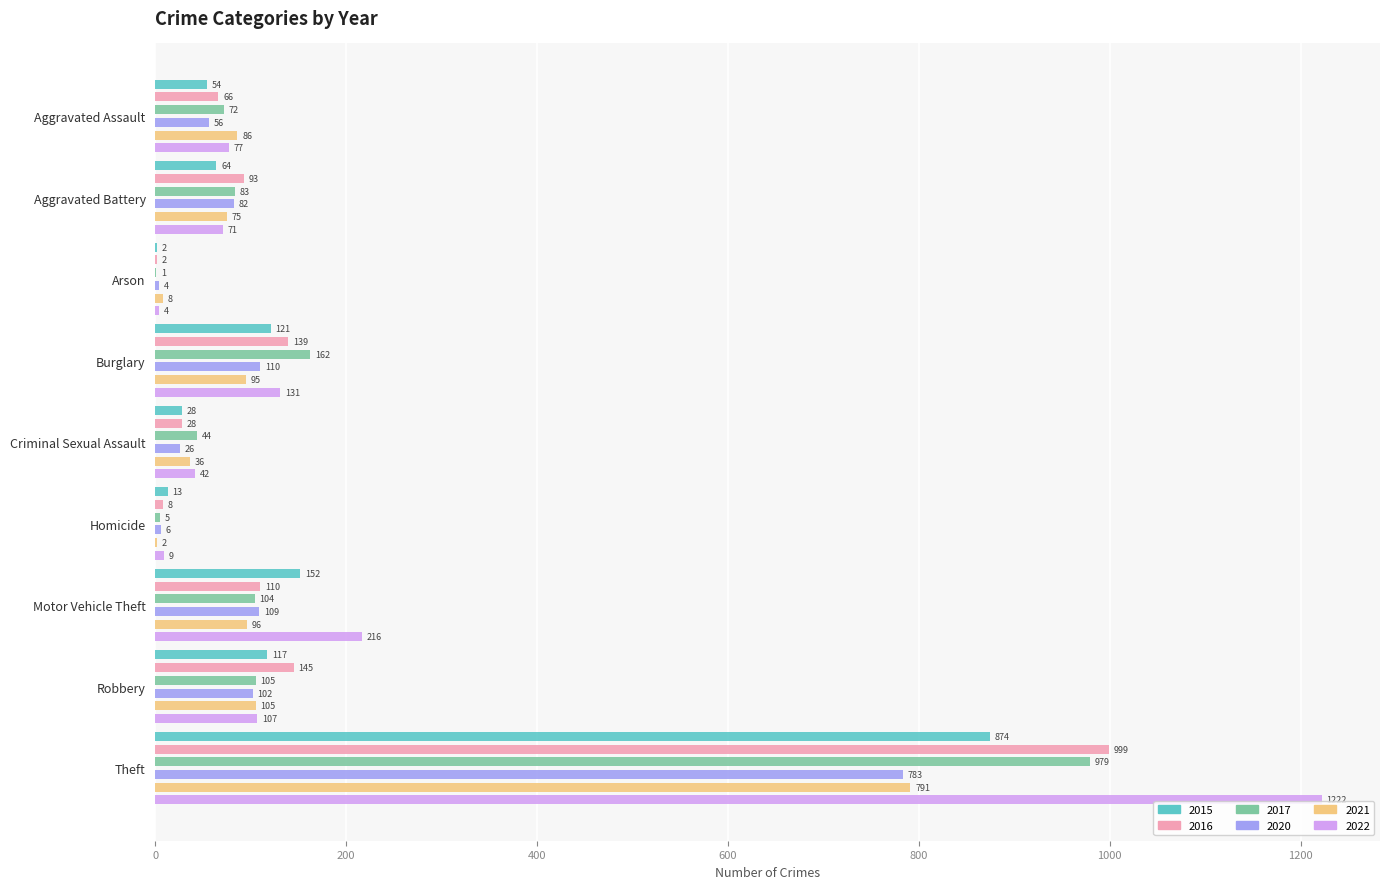

Reading right to left, transcribe all the data shown in this chart.

2015: Theft=874	Robbery=117	Motor Vehicle Theft=152	Homicide=13	Criminal Sexual Assault=28	Burglary=121	Arson=2	Aggravated Battery=64	Aggravated Assault=54
2016: Theft=999	Robbery=145	Motor Vehicle Theft=110	Homicide=8	Criminal Sexual Assault=28	Burglary=139	Arson=2	Aggravated Battery=93	Aggravated Assault=66
2017: Theft=979	Robbery=105	Motor Vehicle Theft=104	Homicide=5	Criminal Sexual Assault=44	Burglary=162	Arson=1	Aggravated Battery=83	Aggravated Assault=72
2020: Theft=783	Robbery=102	Motor Vehicle Theft=109	Homicide=6	Criminal Sexual Assault=26	Burglary=110	Arson=4	Aggravated Battery=82	Aggravated Assault=56
2021: Theft=791	Robbery=105	Motor Vehicle Theft=96	Homicide=2	Criminal Sexual Assault=36	Burglary=95	Arson=8	Aggravated Battery=75	Aggravated Assault=86
2022: Theft=1222	Robbery=107	Motor Vehicle Theft=216	Homicide=9	Criminal Sexual Assault=42	Burglary=131	Arson=4	Aggravated Battery=71	Aggravated Assault=77